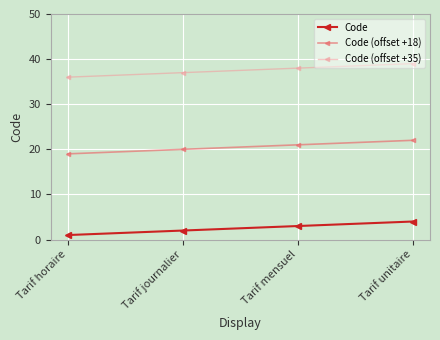

Reading left to right, list all the values displayed in this chart.

Code: 1	2	3	4
Code (offset +18): 19	20	21	22
Code (offset +35): 36	37	38	39